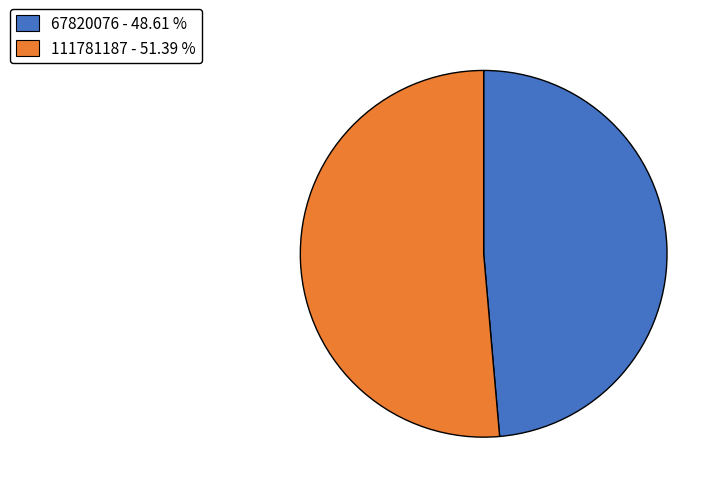

Is it true that 111781187 is 51% of the pie?

True